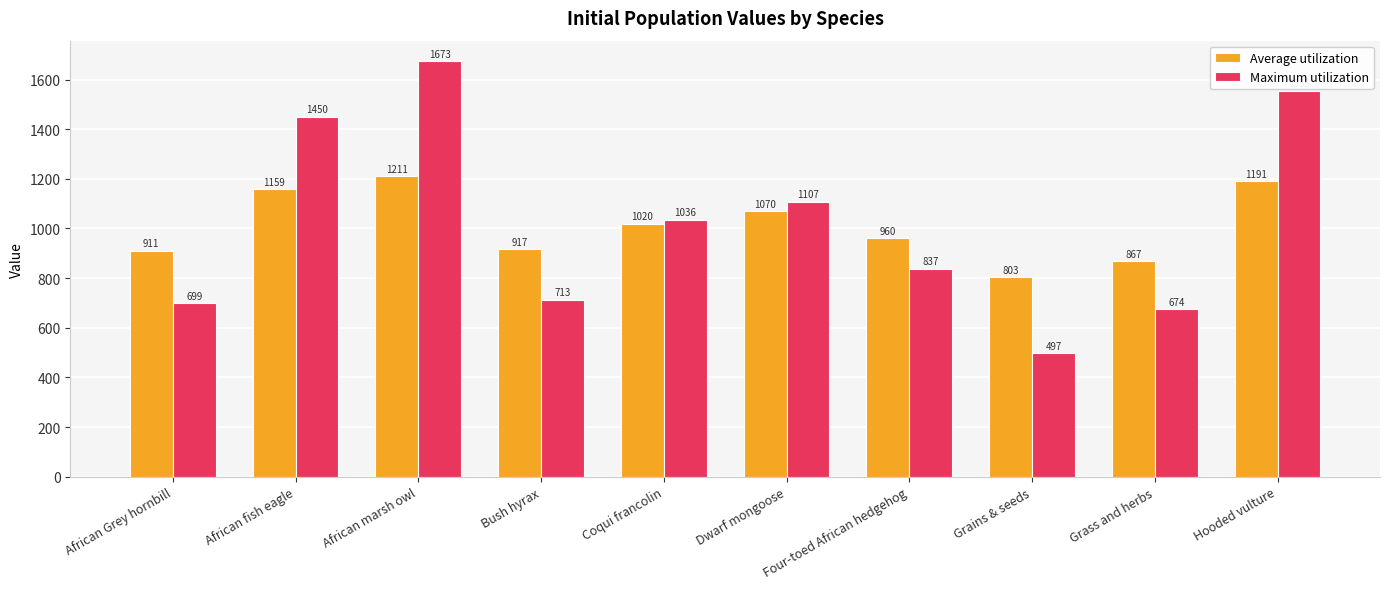

True or false: Maximum utilization has a value of 1036 at Coqui francolin.

True